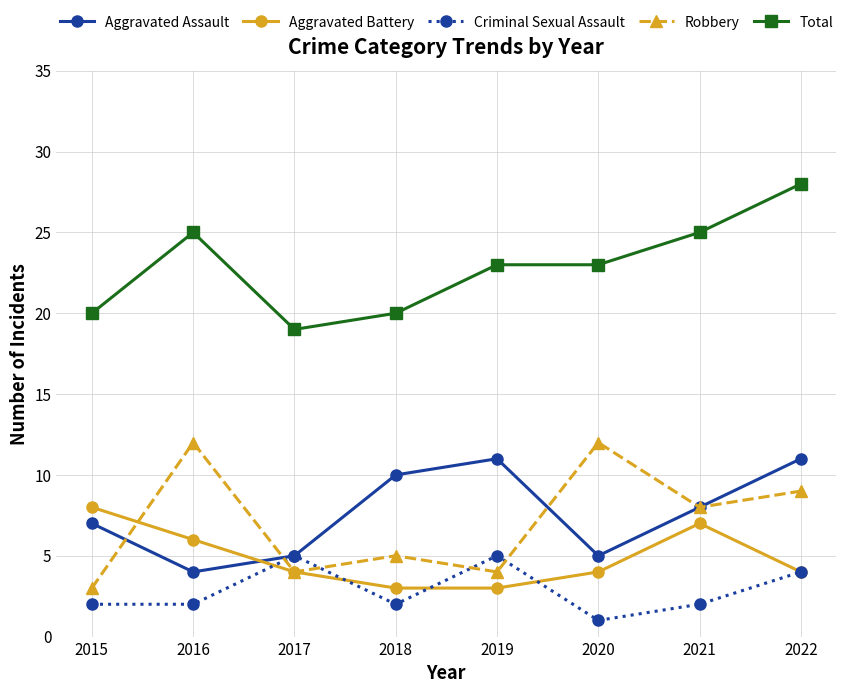

What is the average value of the Total series?

23